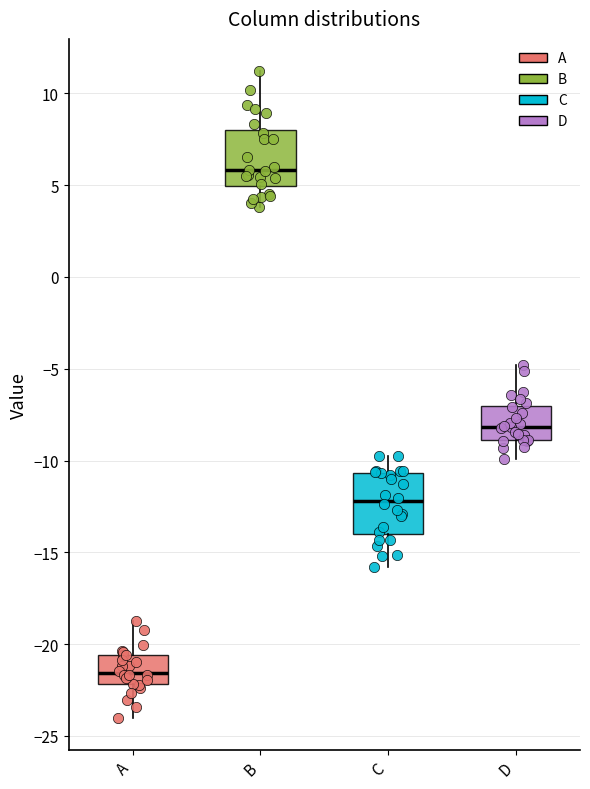

Reading left to right, transcribe this box plot: for each box, give where its median line is, the range the box spans, and where its two whiskers end, as read against the y-axis. The values are not printed on the chart, so give them approximately, as read against the axis.

A: median -21.5, box -22.0 to -20.5, whiskers -24.0 to -19.0
B: median 6.0, box 5.0 to 8.0, whiskers 4.0 to 11.0
C: median -12.0, box -14.0 to -10.5, whiskers -16.0 to -10.0
D: median -8.0, box -9.0 to -7.0, whiskers -10.0 to -5.0